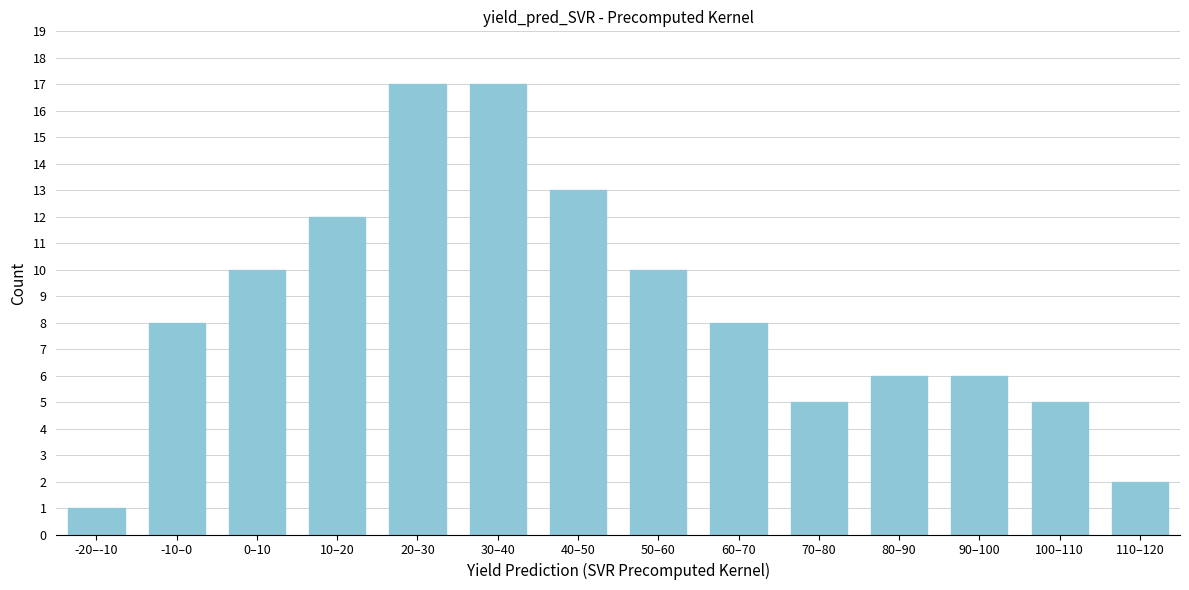

Reading right to left, extract all data points from this chart.

110–120=2	100–110=5	90–100=6	80–90=6	70–80=5	60–70=8	50–60=10	40–50=13	30–40=17	20–30=17	10–20=12	0–10=10	-10–0=8	-20–-10=1